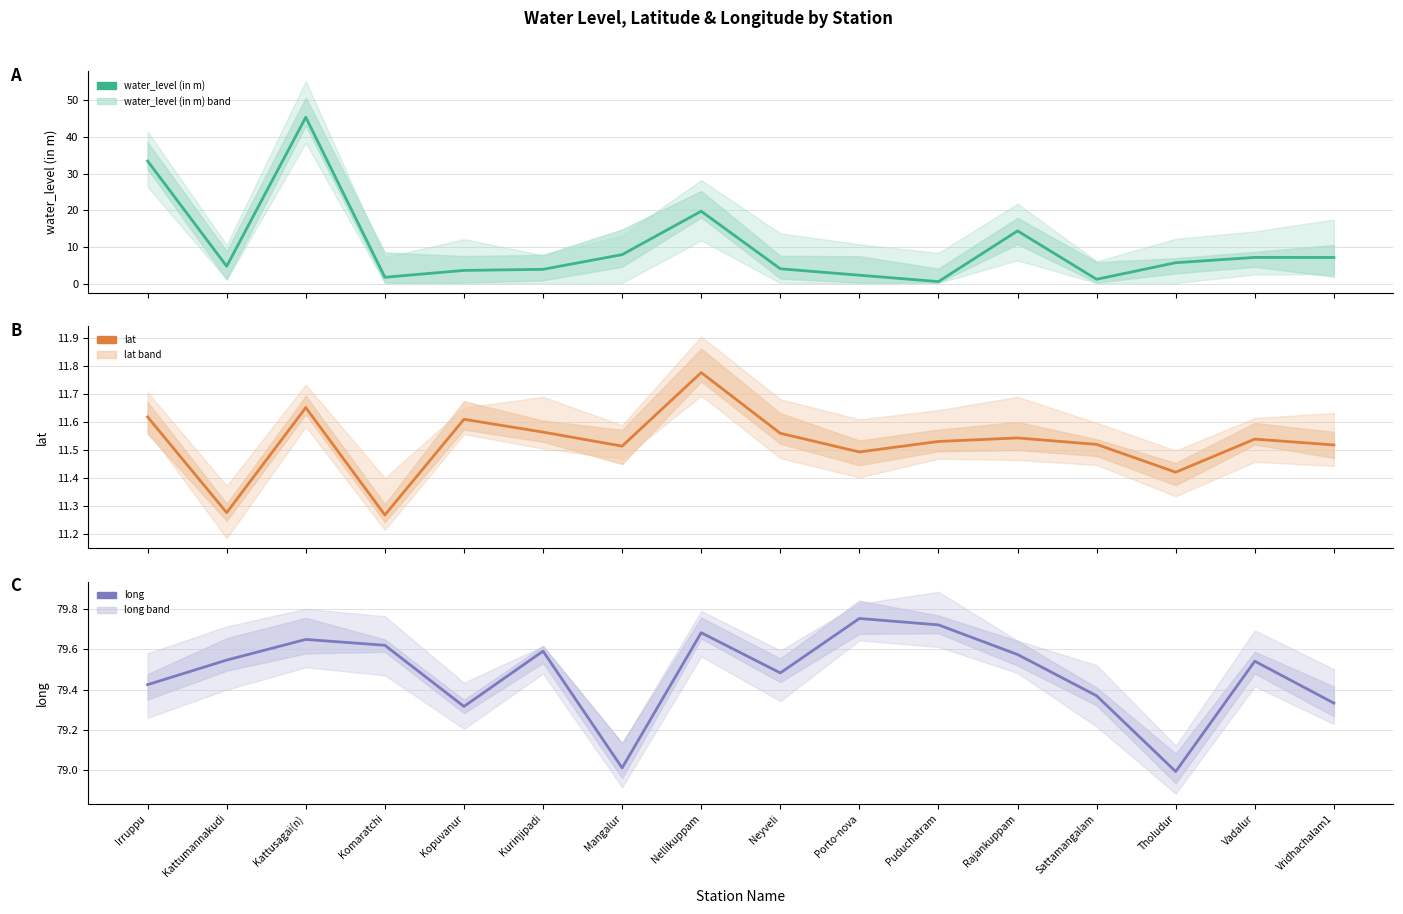

What is the label of the 11th point from the left?

Puduchatram